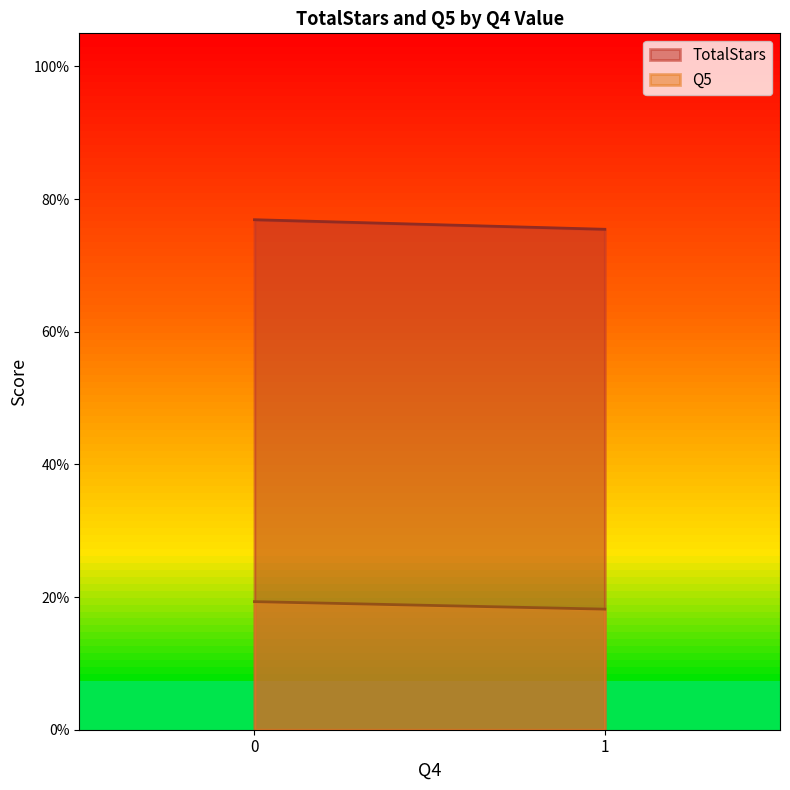

True or false: Q5 and TotalStars intersect in this chart.

False